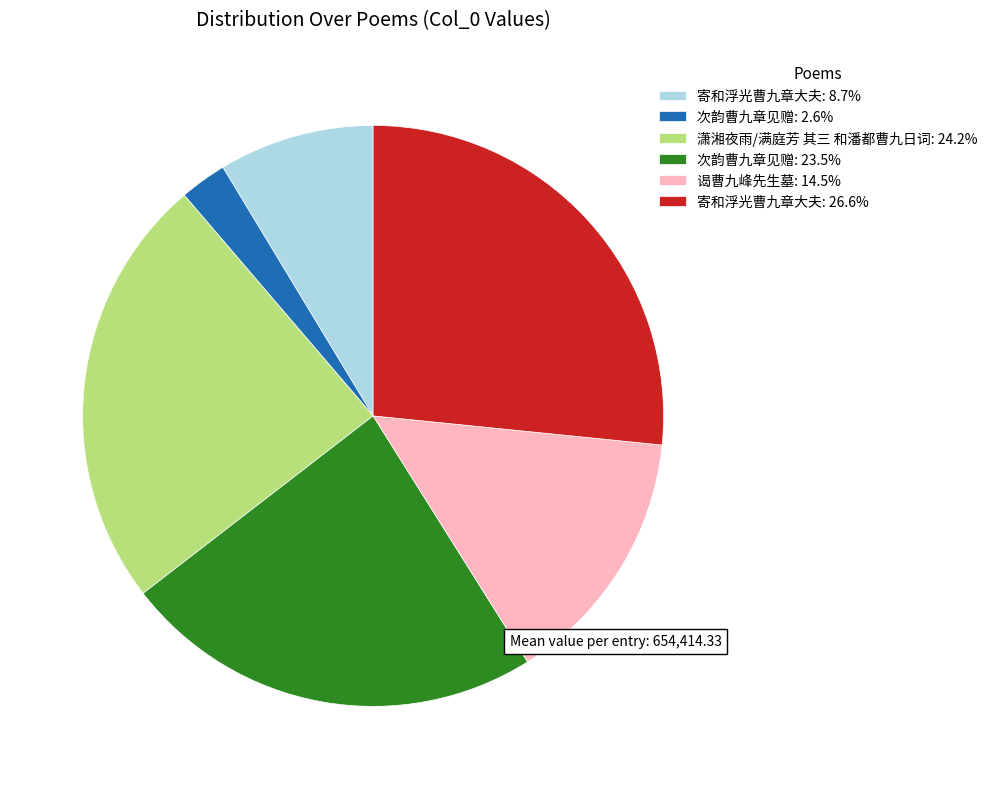

Does any single category account for the majority?

No